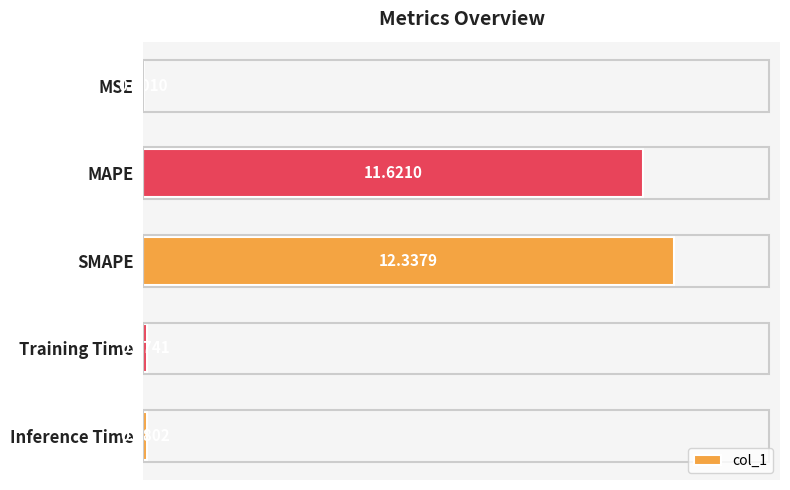

Are the bars grouped side by side (vs. stacked)?

No